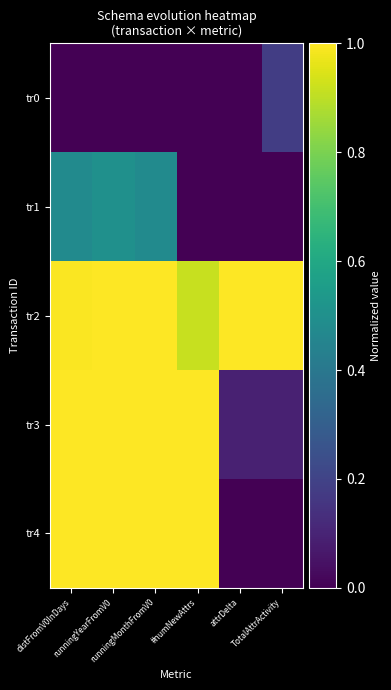

At which category is the sum across all series the highest?

runningYearFromV0